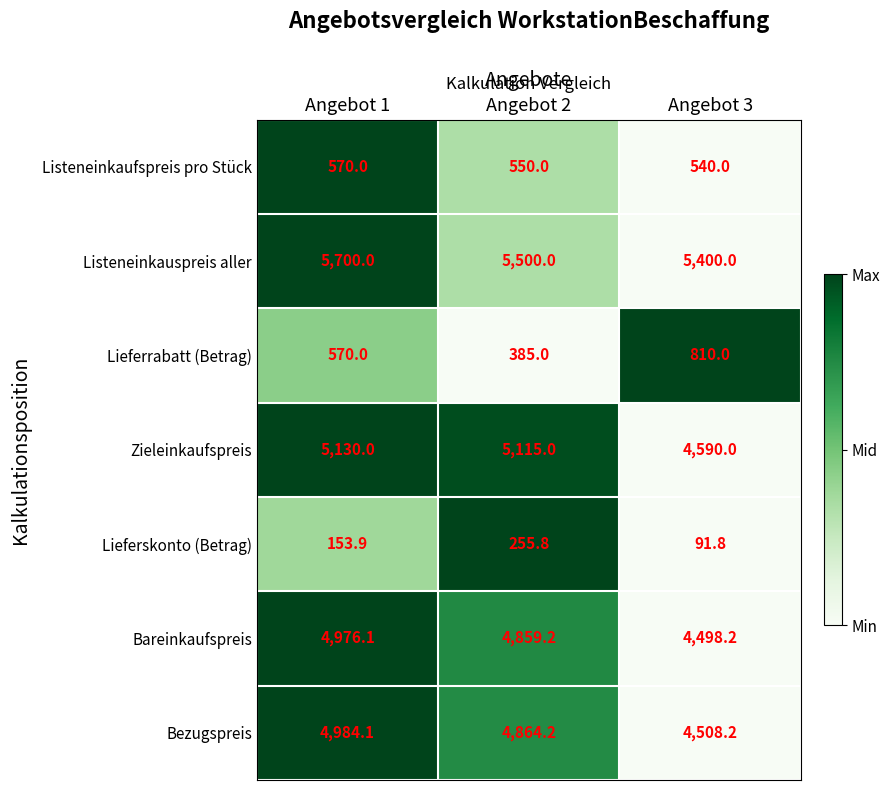

Read the Listeneinkaufspreis pro Stück value at Angebot 2.

550.0